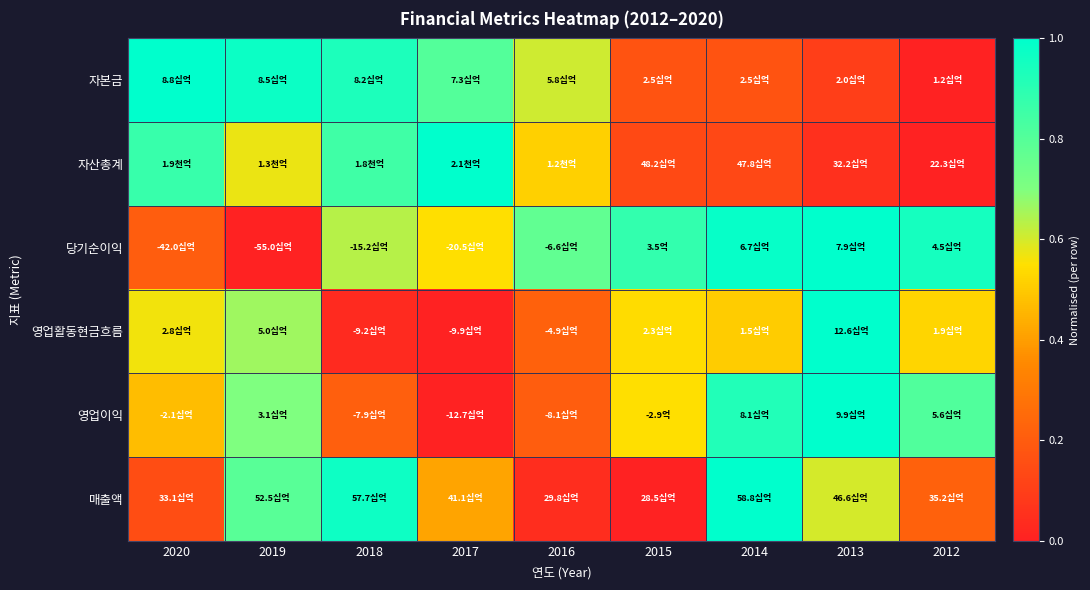

Which has a higher value, 2017 or 2018?

2018